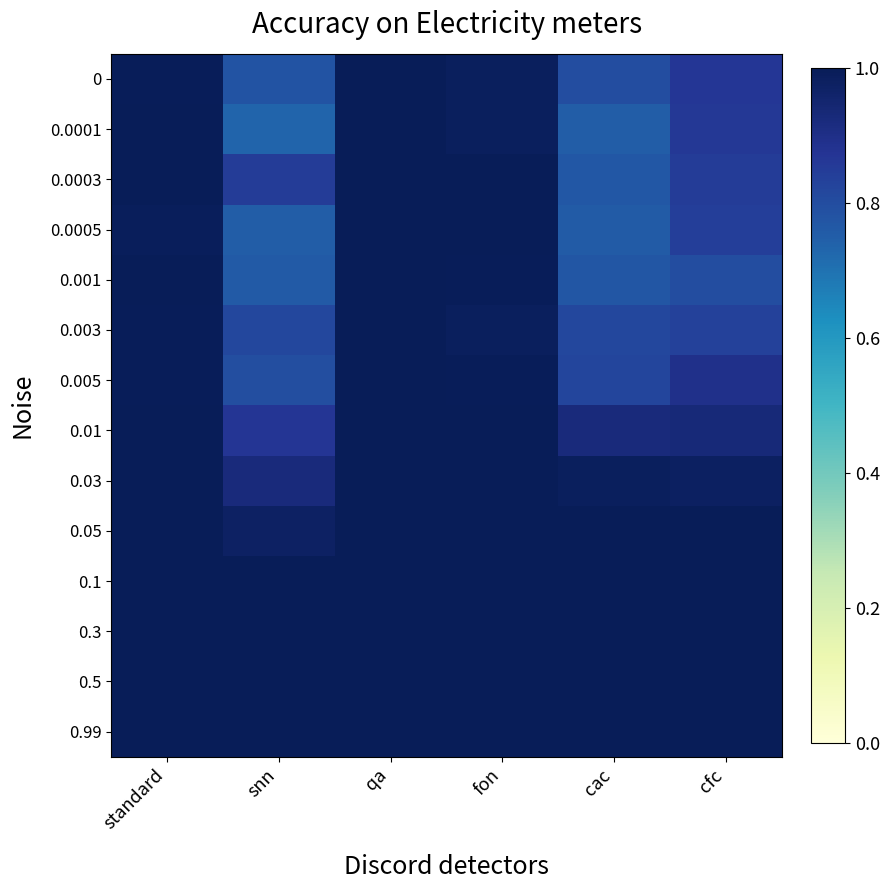

Which series changed the most between qa and fon?

0.003